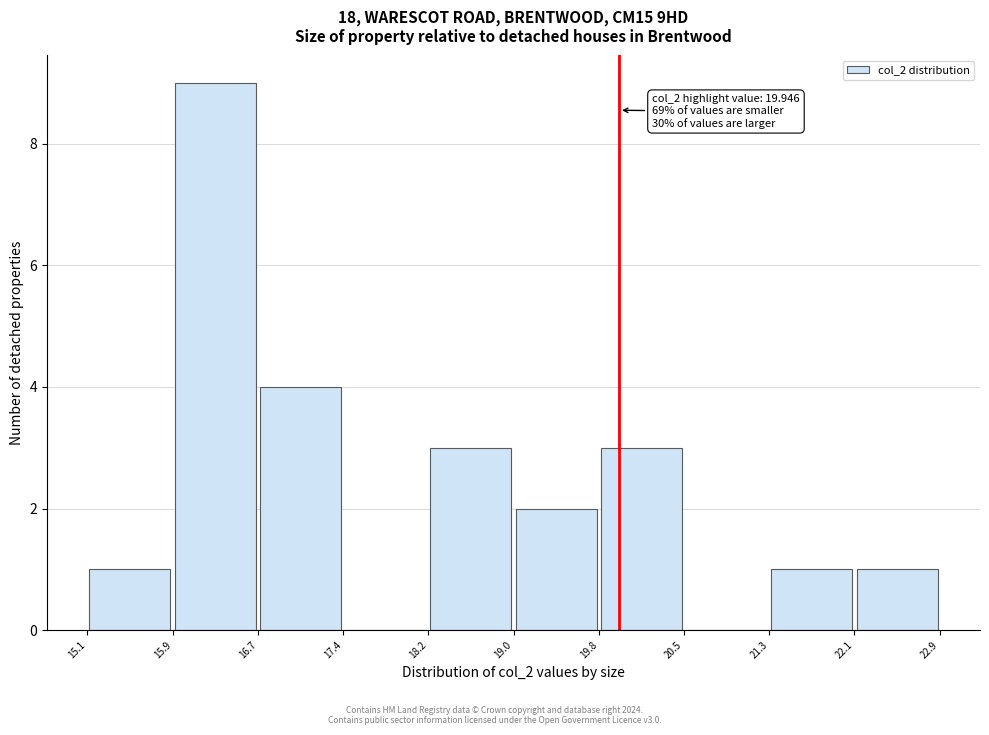

Over which range of the x-axis is the bar tallest?

15.9 to 16.7